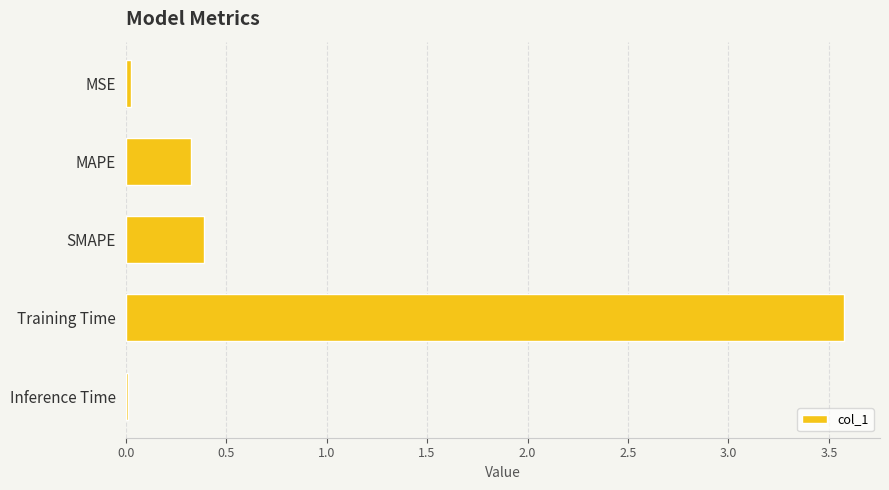

True or false: the data shows 0.4 at SMAPE.

True